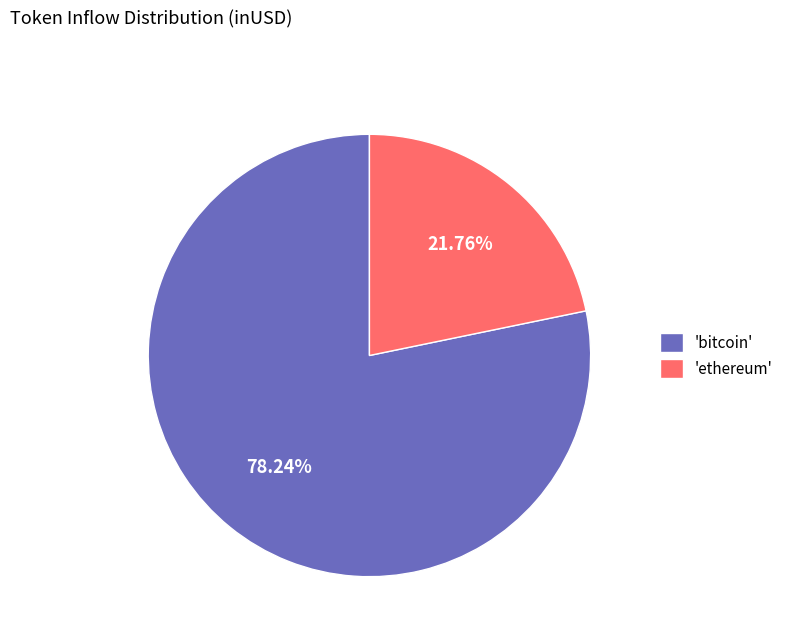

What is the smallest slice in the pie chart?

'ethereum'